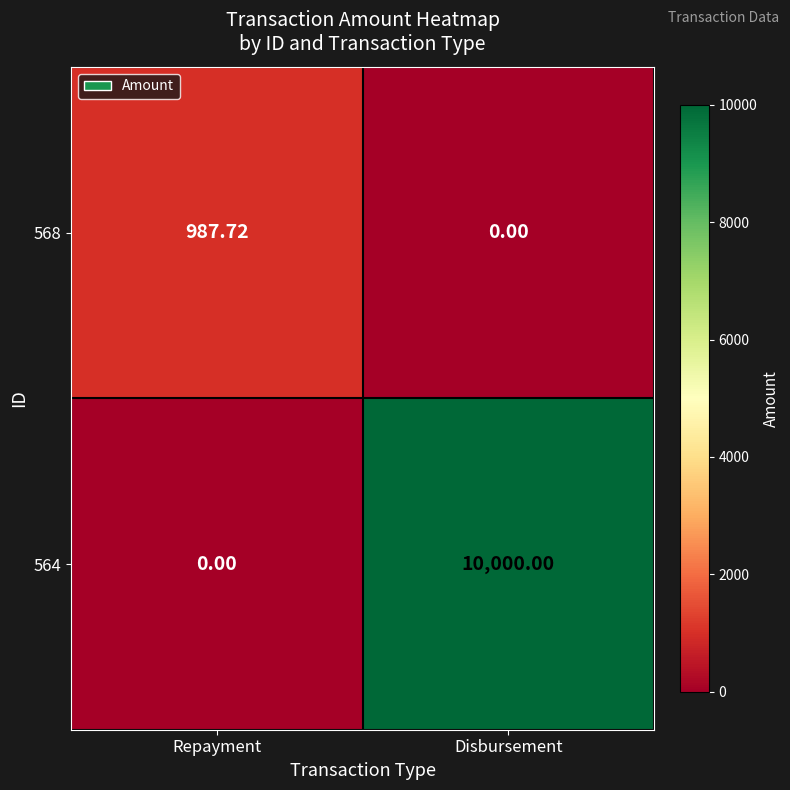

Where does the 568 series first go above 987?

Repayment